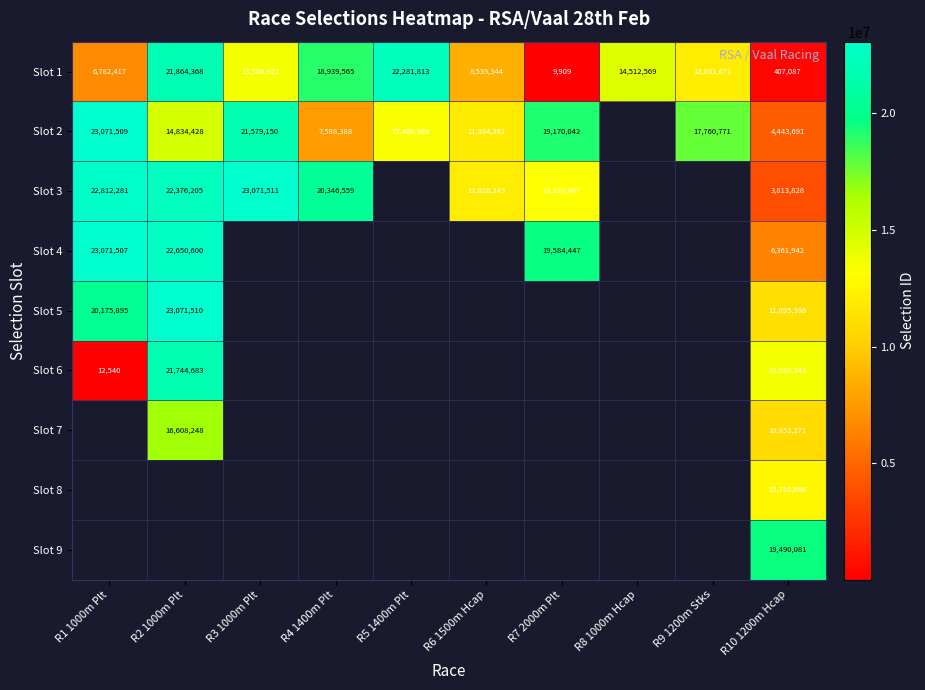

The value of Slot 4 at R1 1000m Plt is 41090881. True or false?

False